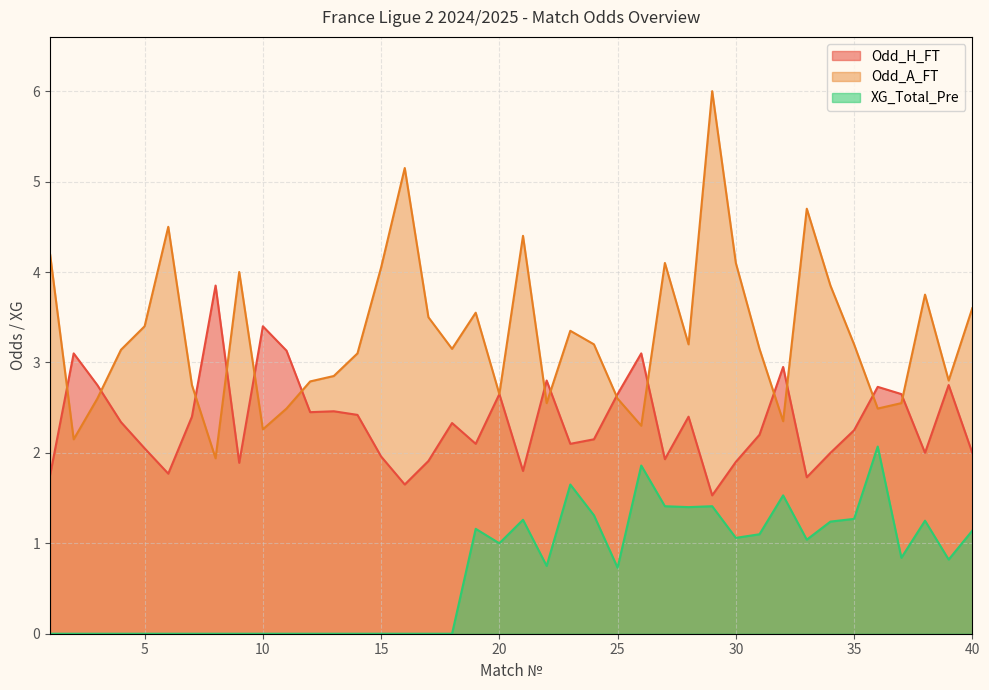

Which series changed the most between 14 and 35?

XG_Total_Pre